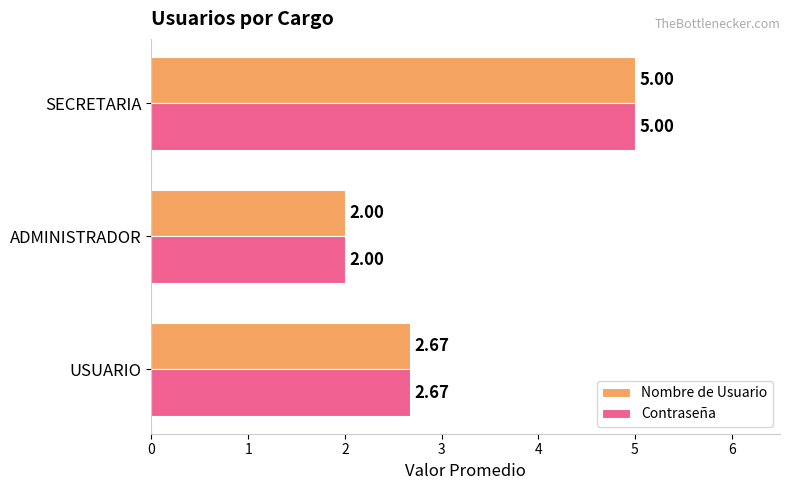

Rank the categories by Contraseña value from highest to lowest.

SECRETARIA, USUARIO, ADMINISTRADOR